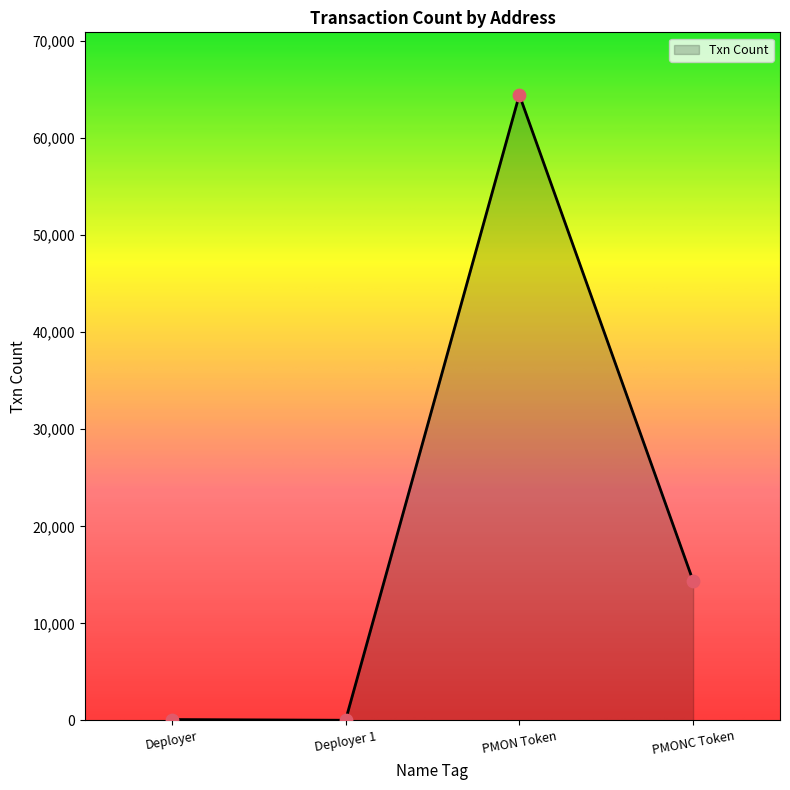

Between PMON Token and Deployer, which is larger?

PMON Token